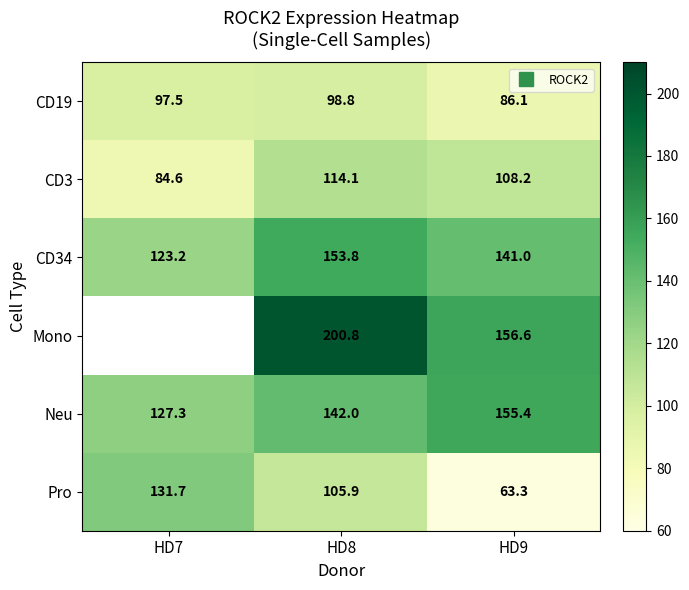

Is the value of CD19 at HD7 greater than the value of CD3 at HD9?

No